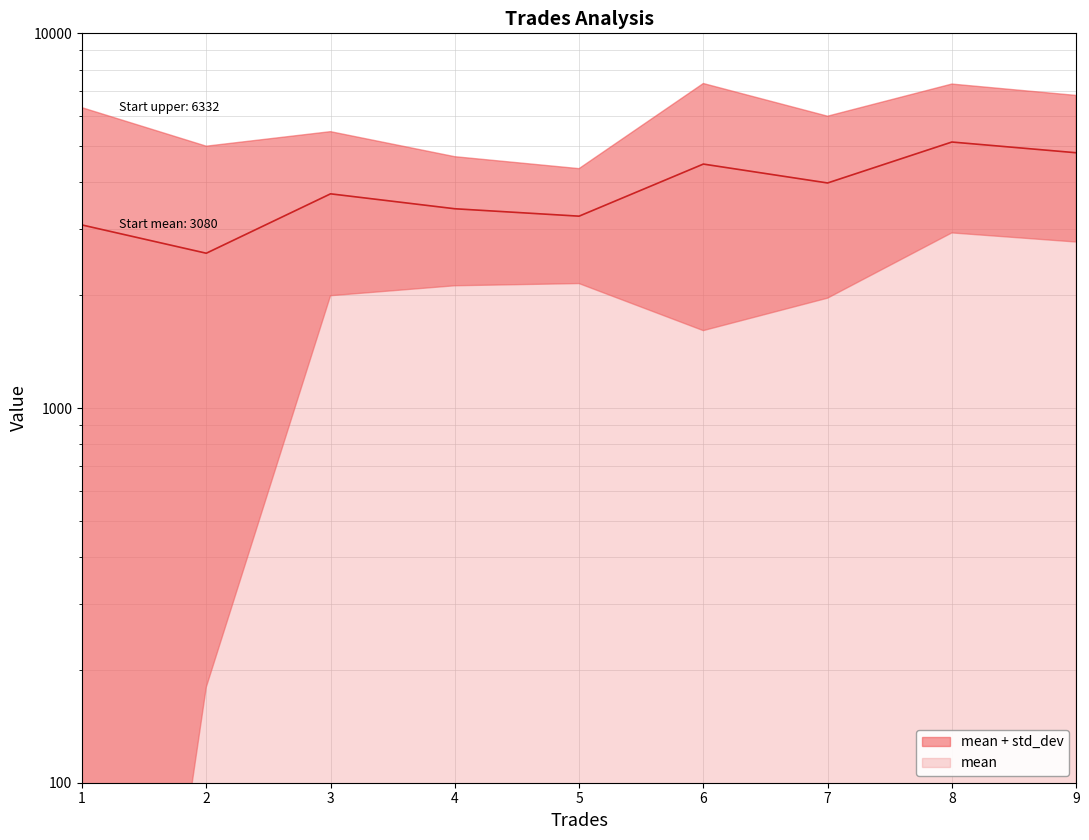

Is it true that the value at 5 is 3251.2?

True